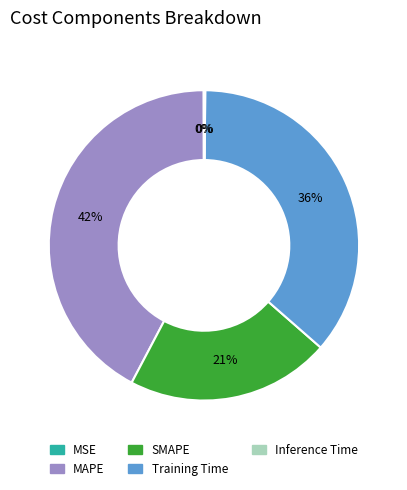

Is there a majority slice in this chart?

No